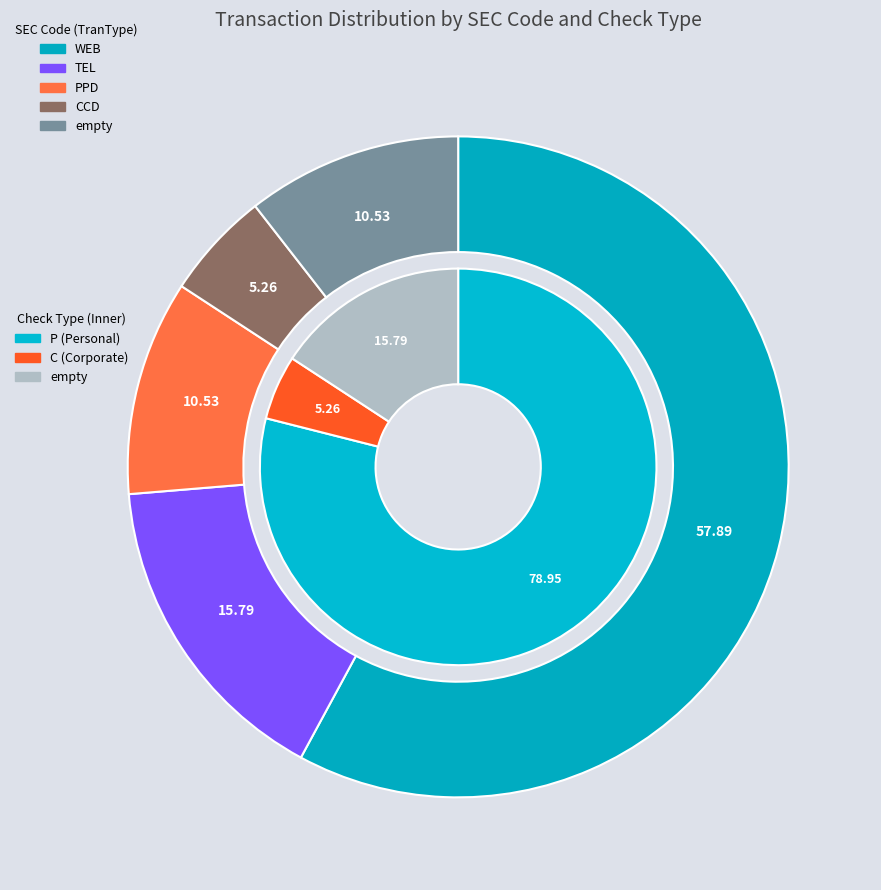

To the nearest percent, what is the average slice percentage?

20%